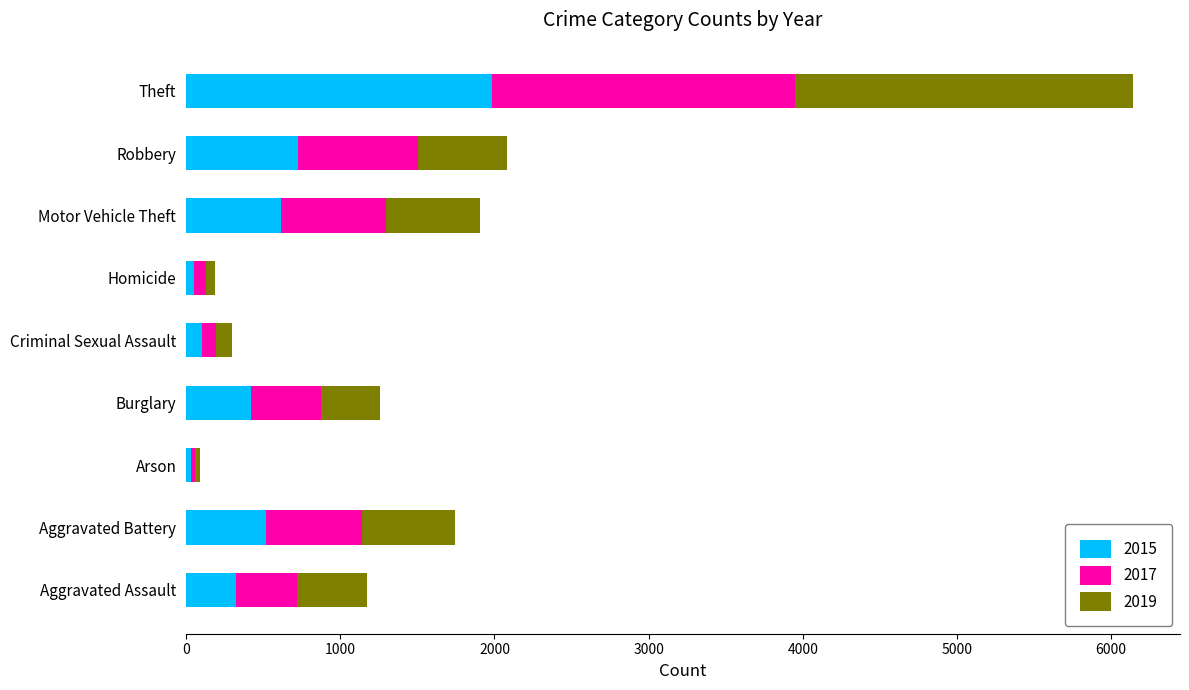

At which category is the sum across all series the highest?

Theft